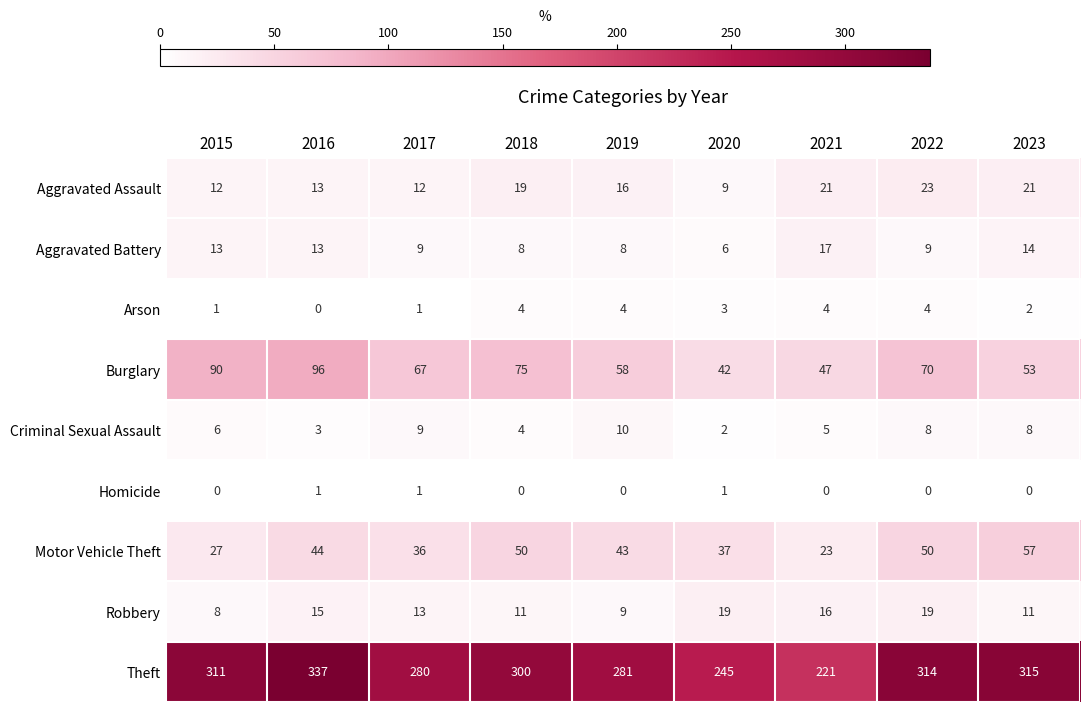

At which category is the sum across all series the highest?

2016